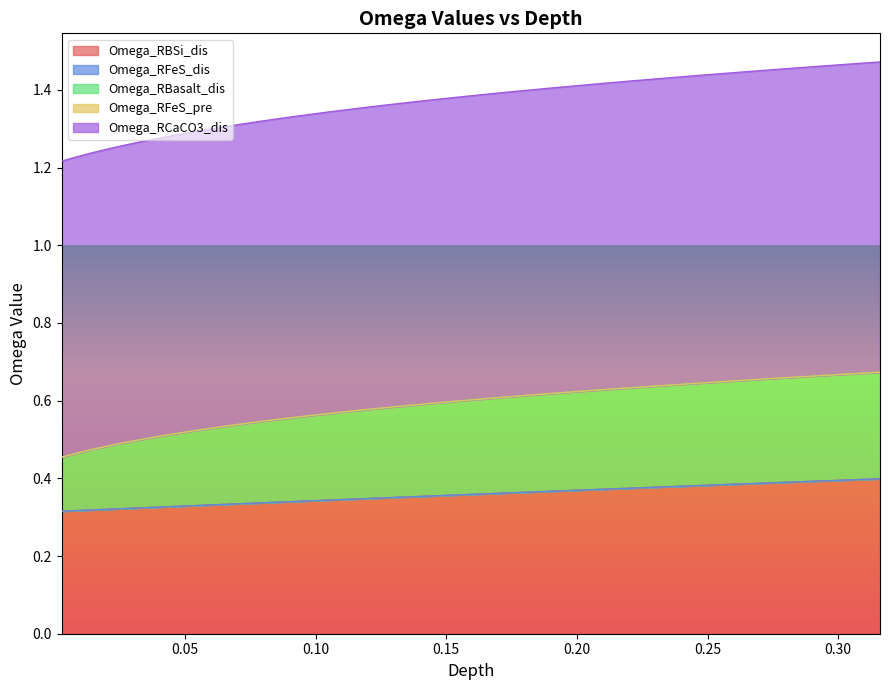

At how many categories does at least one series exceed 0?

40